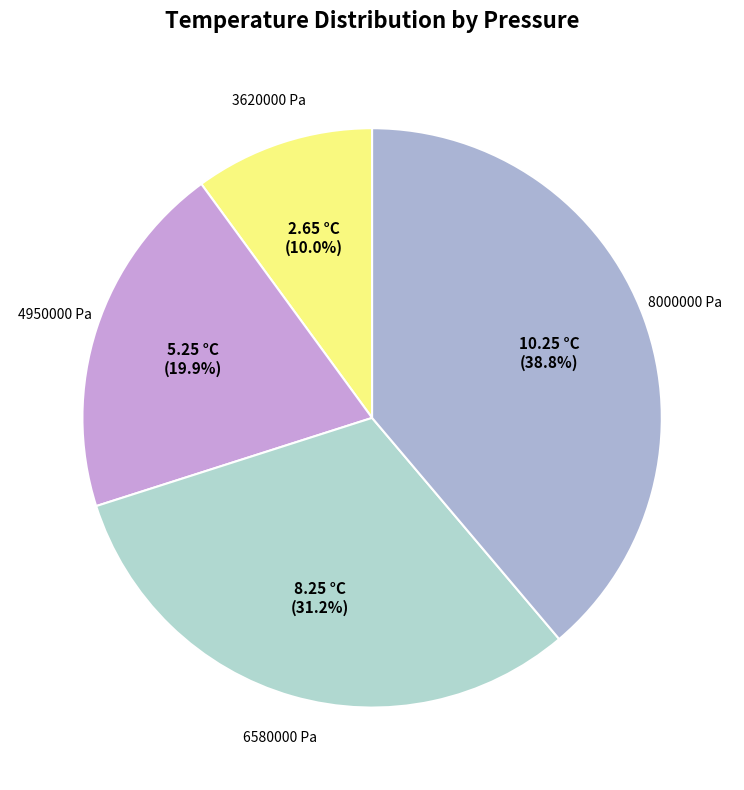

How many segments does this pie chart have?

4